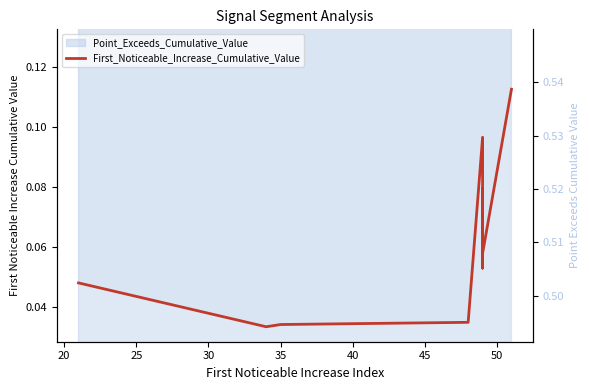

Reading left to right, transcribe all the data shown in this chart.

0.0	0.0	0.0	0.0	0.1	0.1	0.1	0.1	0.1	0.1